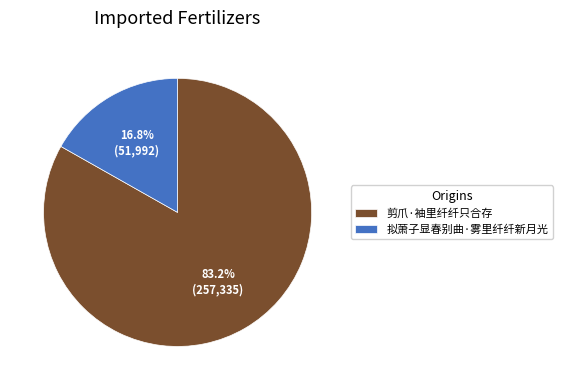

To the nearest percent, what is the difference between the largest and smallest slice percentages?

66%